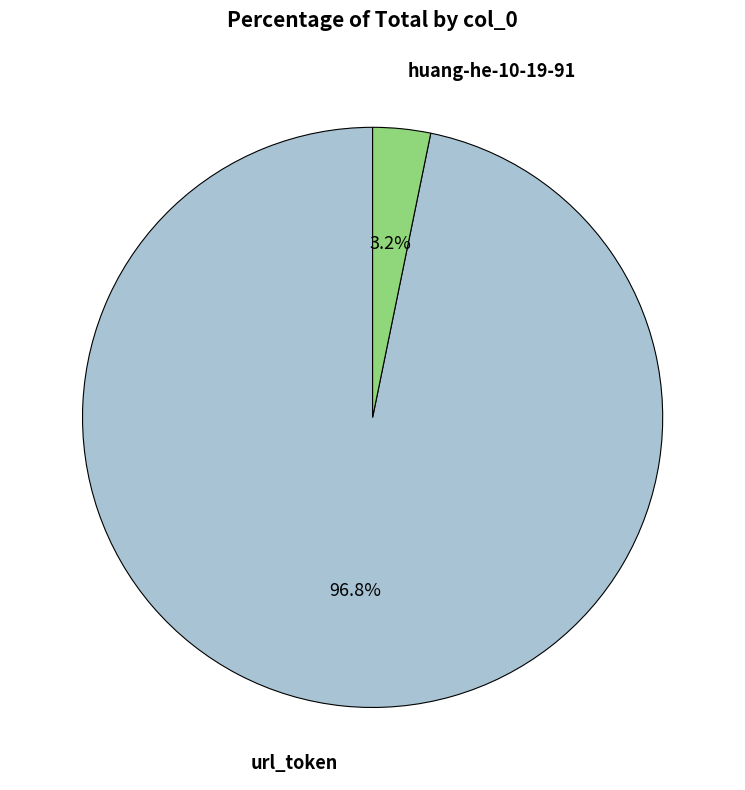

Is there a majority slice in this chart?

Yes